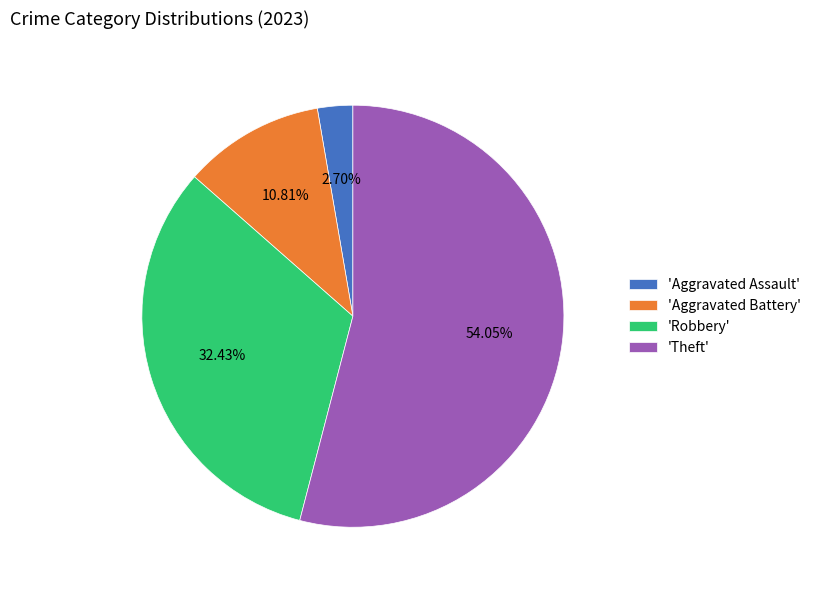

Approximately how many times larger is the value at 'Theft' compared to 'Aggravated Battery'?

5.0